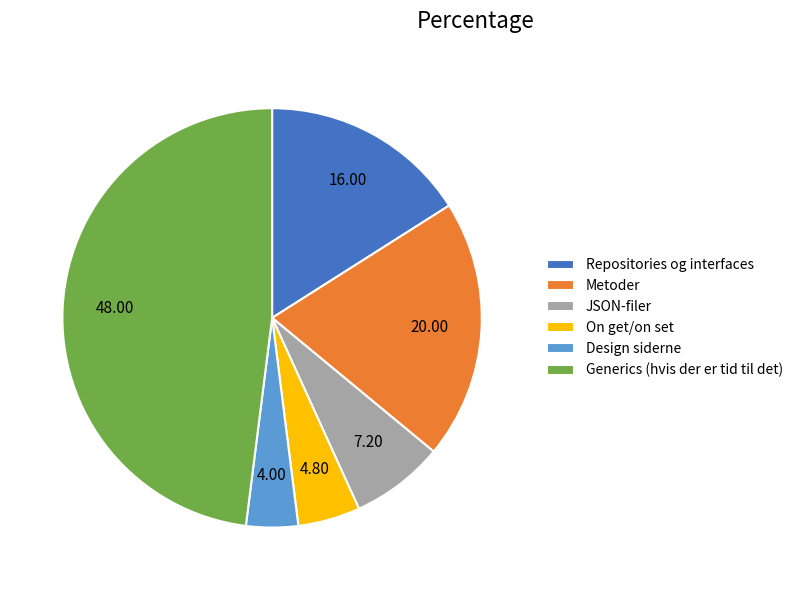

Between Repositories og interfaces and On get/on set, which is larger?

Repositories og interfaces